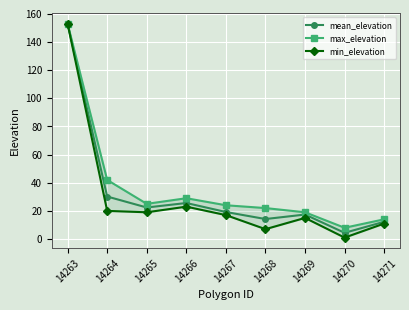

At which label does mean_elevation first exceed 19?

14263